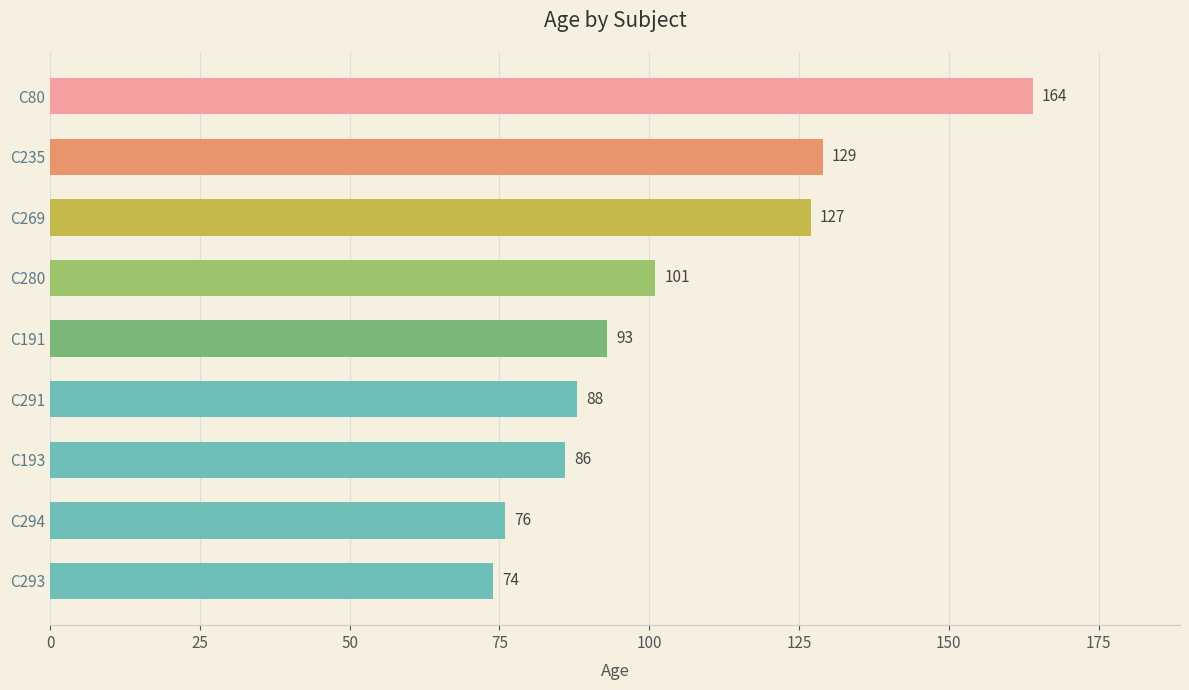

Reading bottom to top, extract all data points from this chart.

C293=74	C294=76	C193=86	C291=88	C191=93	C280=101	C269=127	C235=129	C80=164